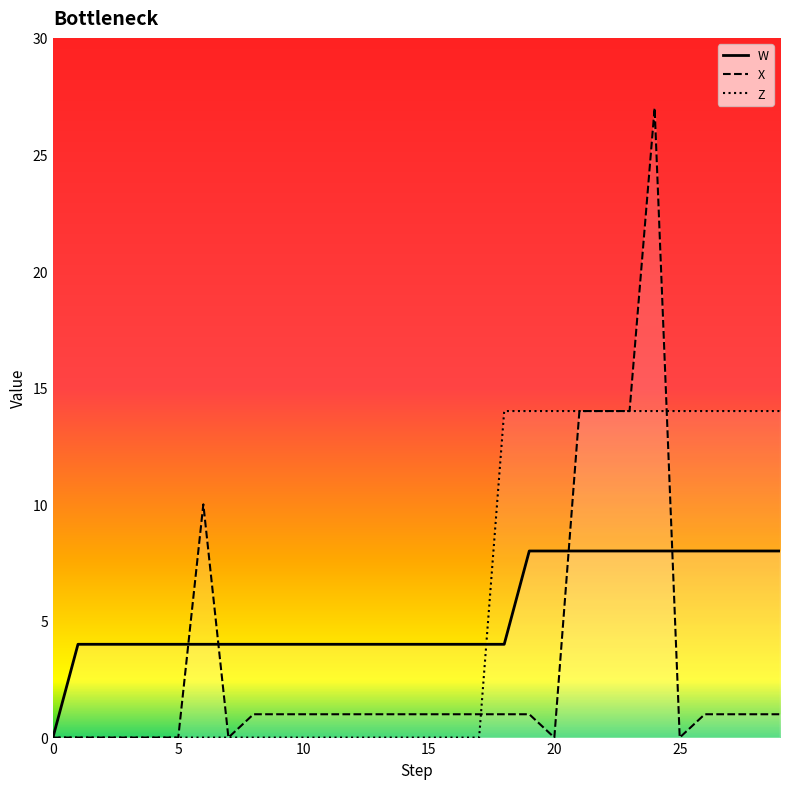

True or false: Z and W cross at least once.

True